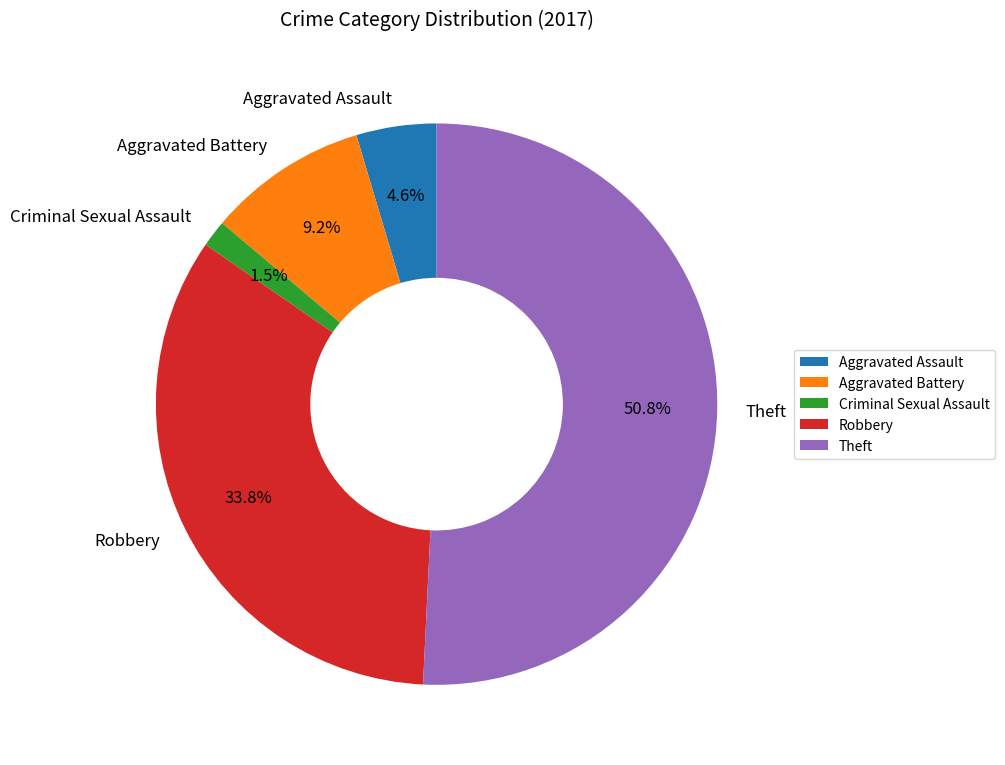

How many slices are in this pie chart?

5